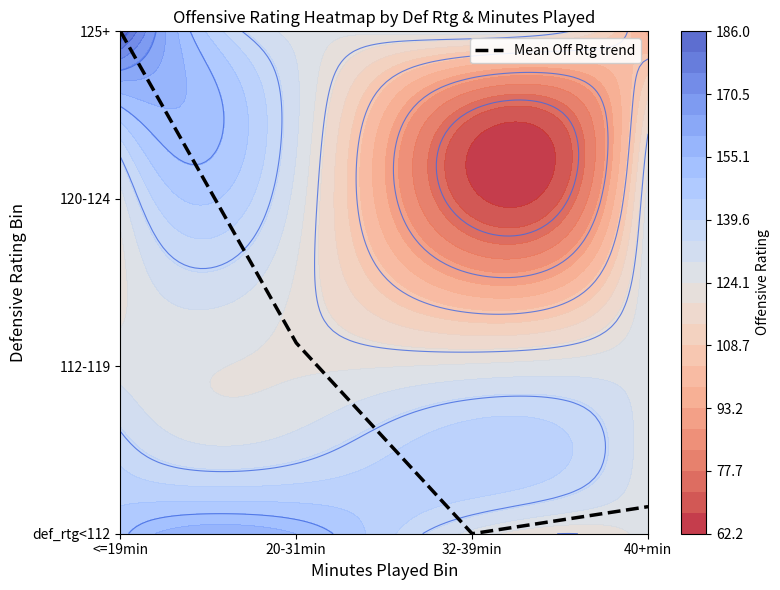

Reading left to right, extract all data points from this chart.

<=19min=3.0	20-31min=1.1	32-39min=0.0	40+min=0.2